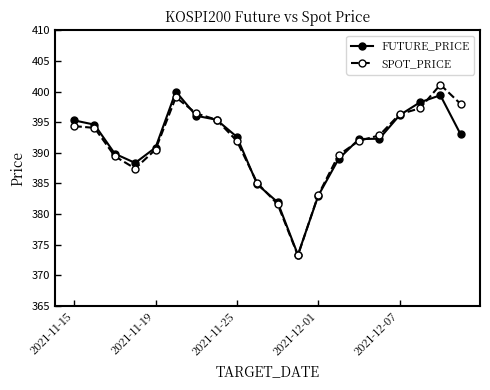

What is the maximum value shown in the chart?

401.1